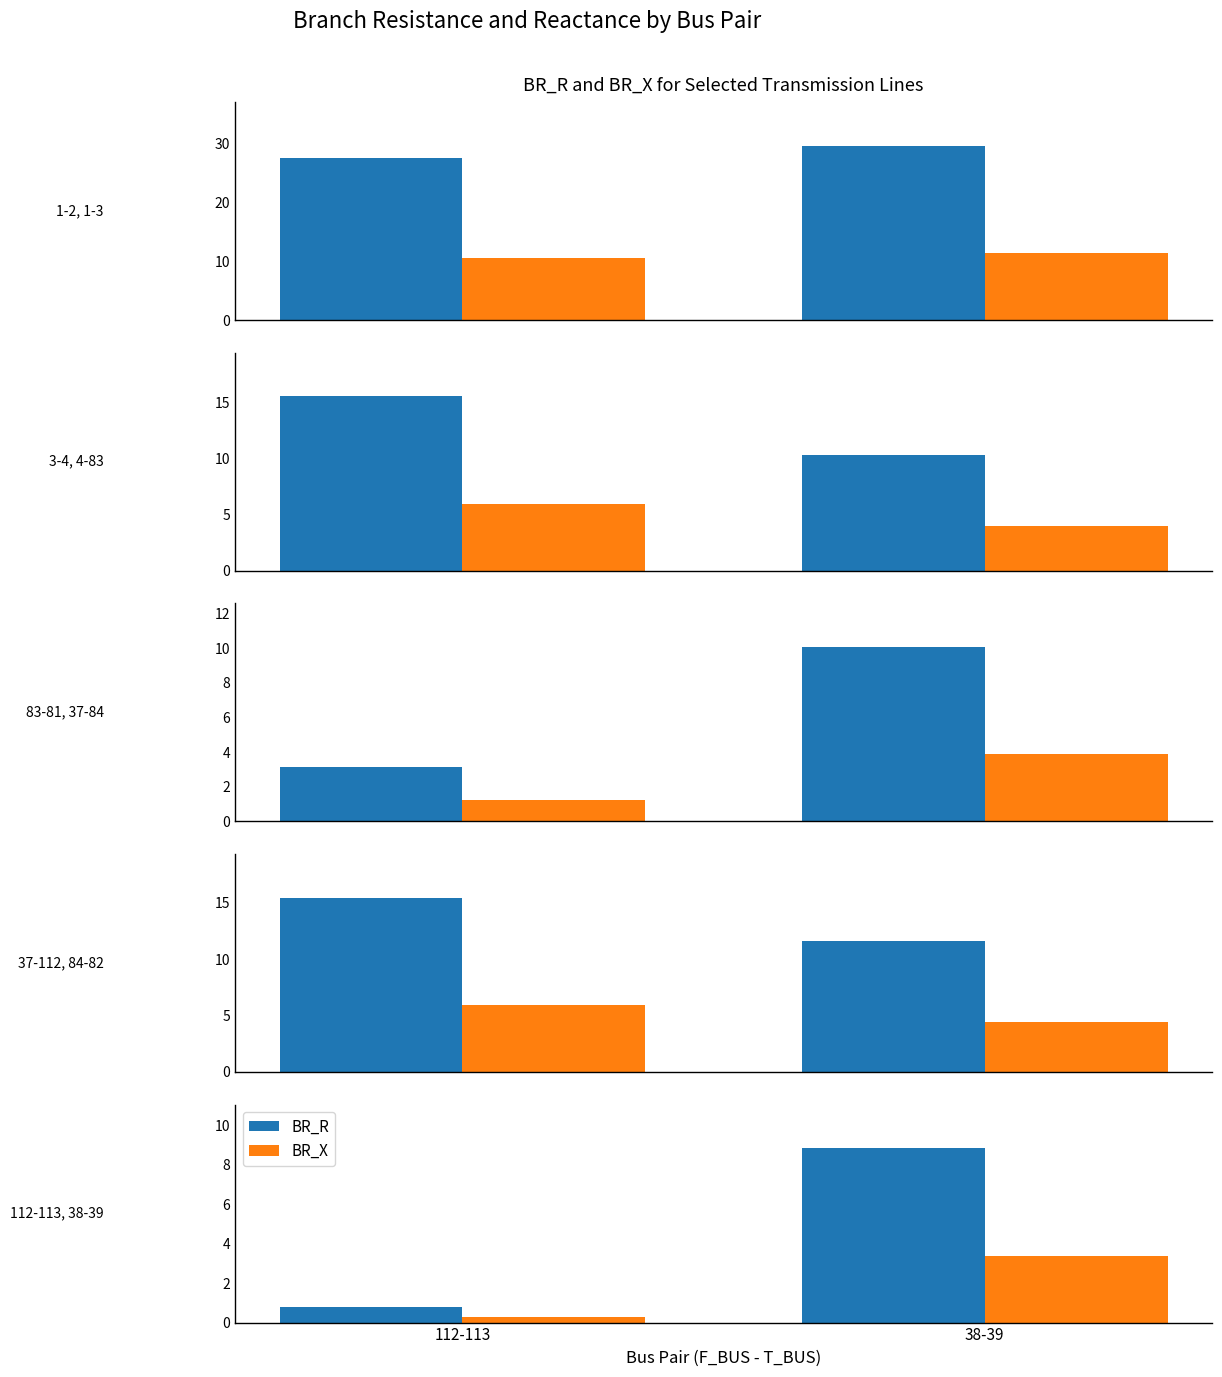

What is the lowest value of the BR_R series?

0.8